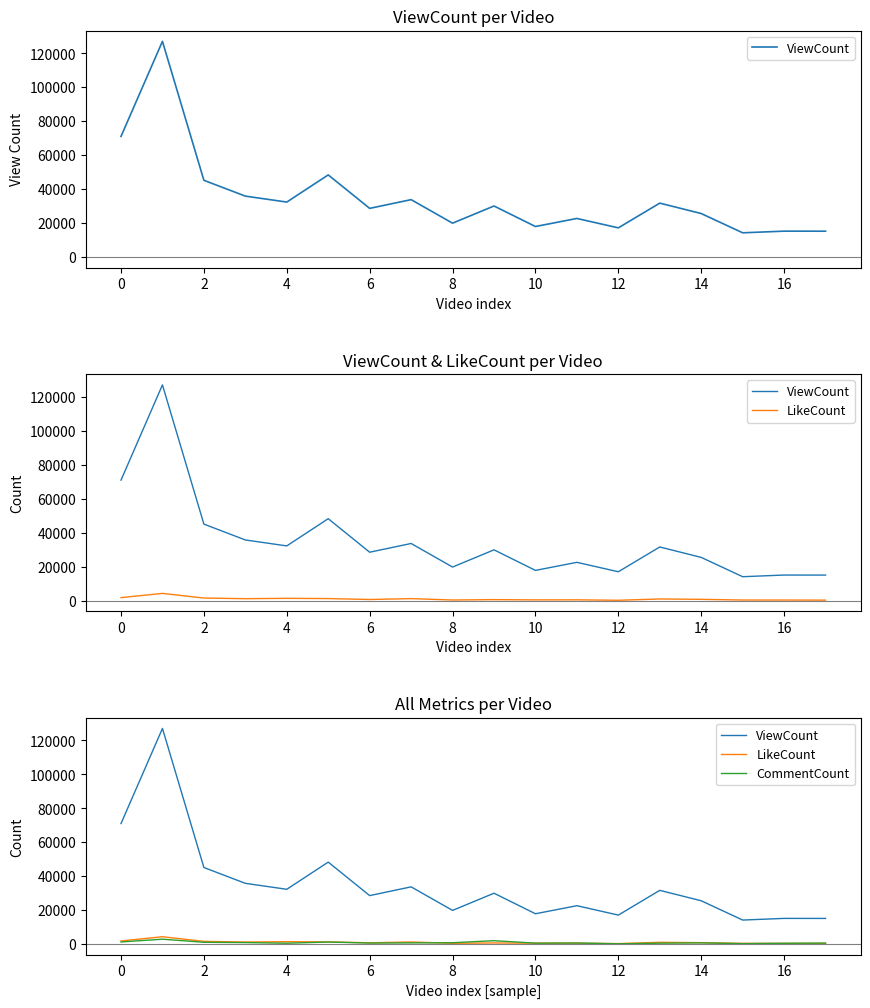

Is this an area chart (filled region under the line)?

No